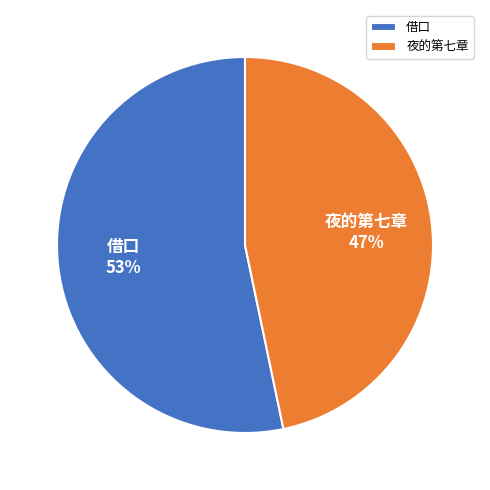

Approximately how many times larger is the value at 借口 compared to 夜的第七章?

1.1